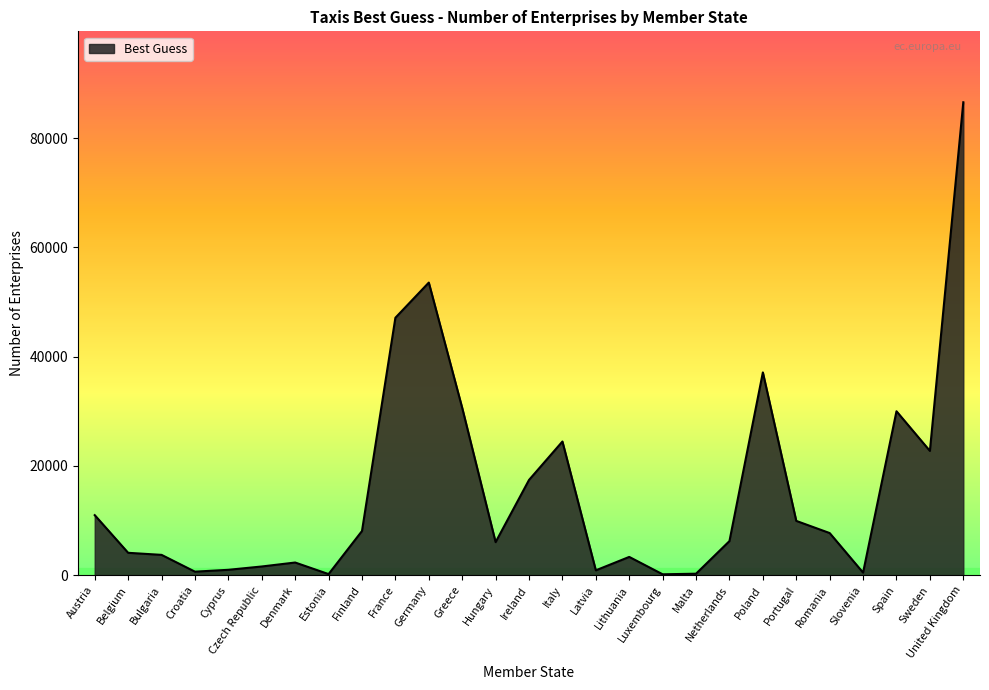

What position from the left is Croatia?

4